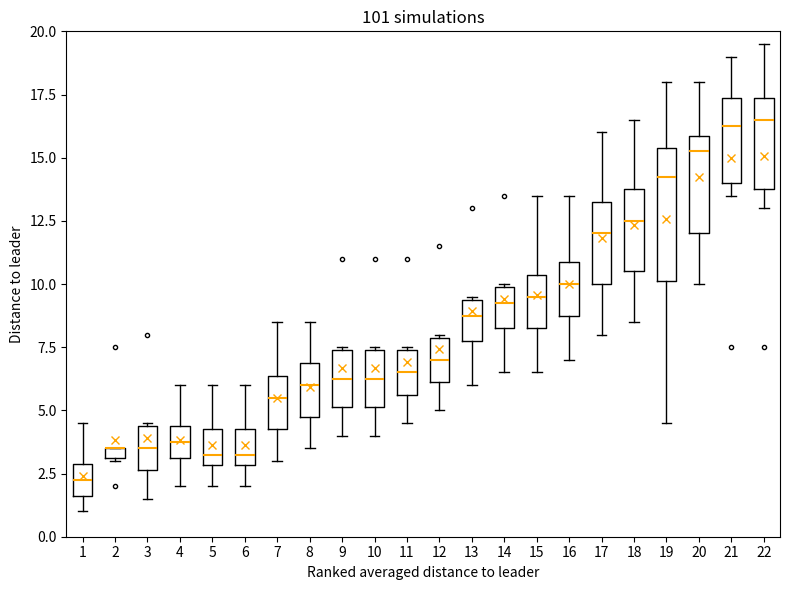

Where does the lower whisker of the box at x = 11 end on the y-axis? The values are not printed on the chart, so give them approximately, as read against the axis.

4.5